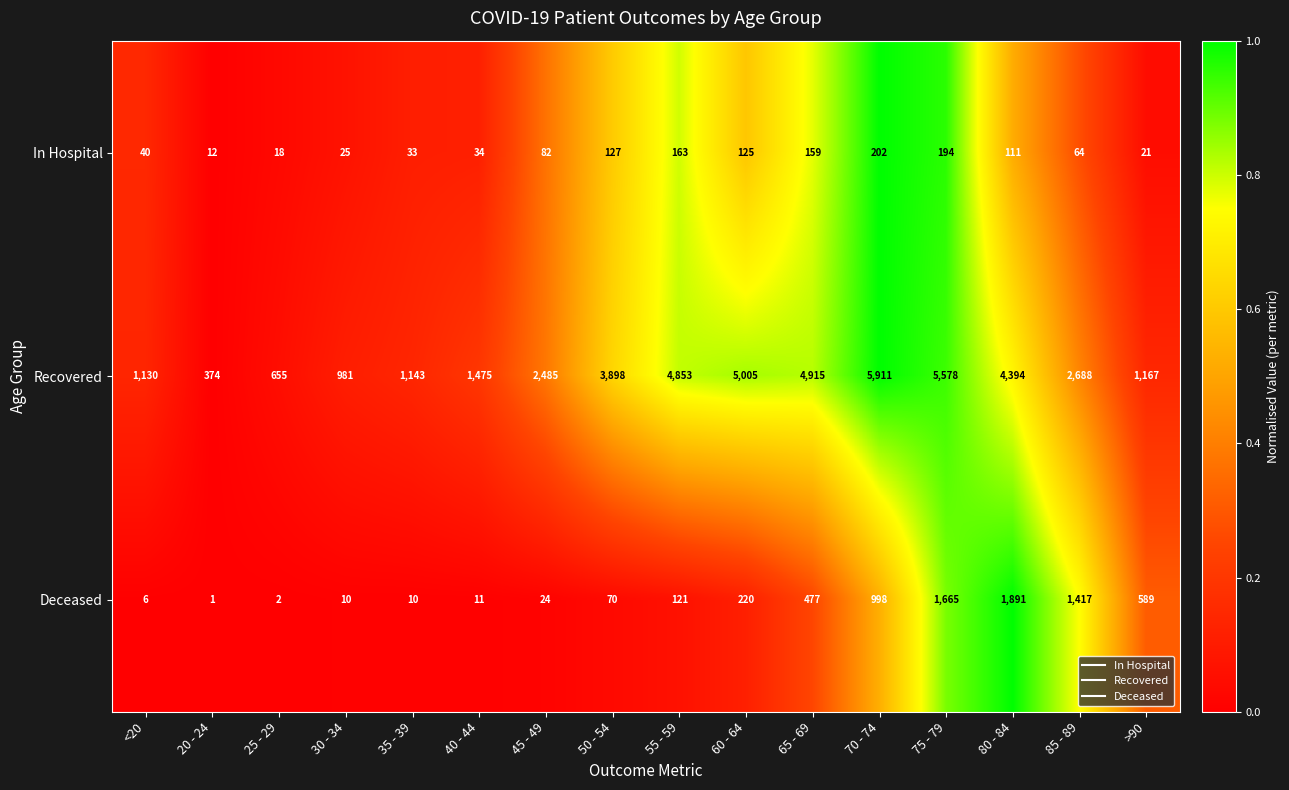

Which series has the largest total across all categories?

Recovered